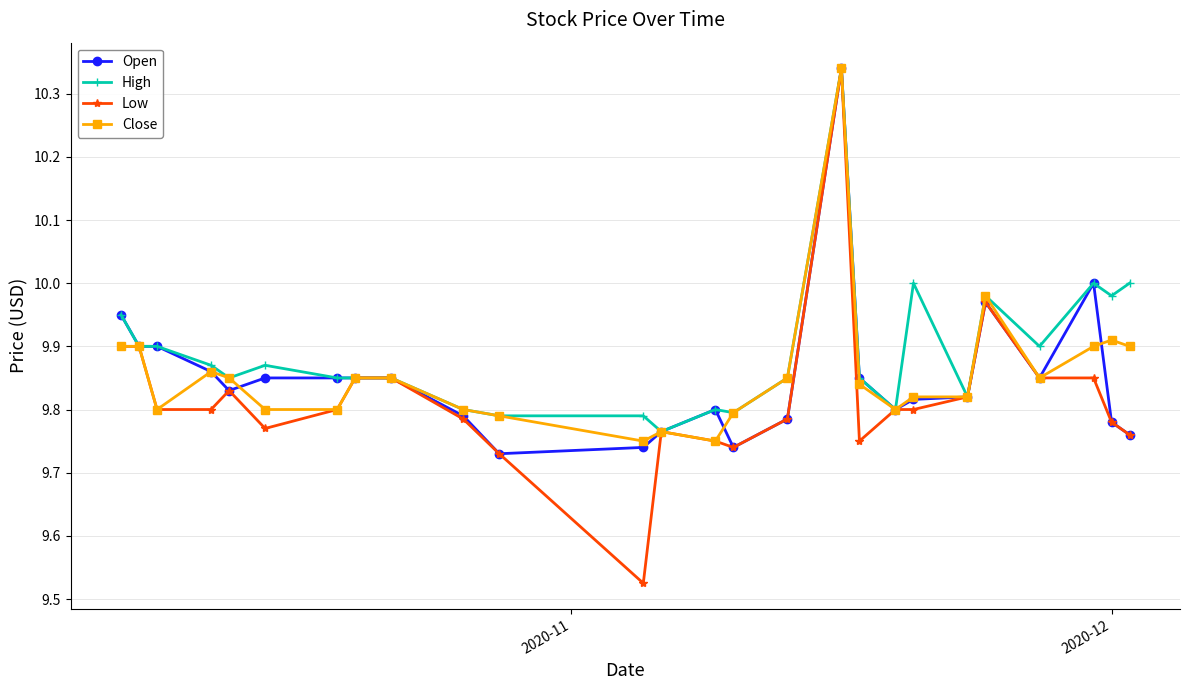

Which series has the widest spread of values?

Low